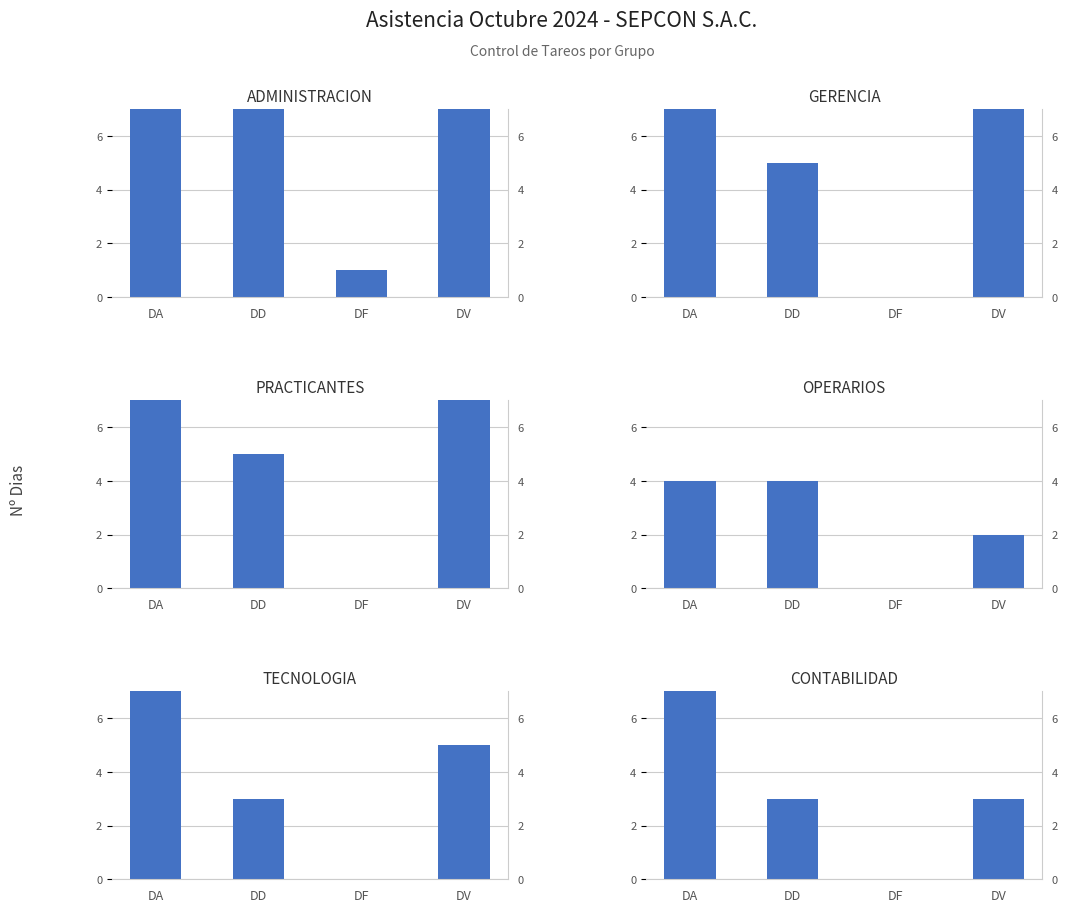

Which series changed the most between DF and DV?

ADMINISTRACION